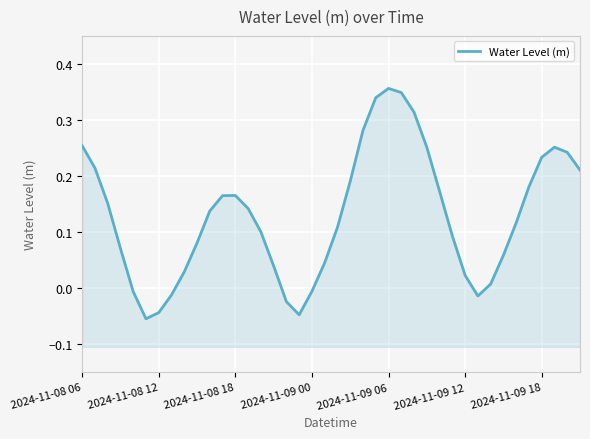

List the labels in order of value, smallest first.

2024-11-09 12, 17, 2024-11-09 18, 16, 31, 7, 2024-11-09 06, 18, 32, 30, 8, 15, 19, 33, 2024-11-09 00, 9, 29, 14, 20, 34, 10, 13, 2024-11-08 18, 11, 12, 28, 35, 21, 39, 2024-11-08 12, 36, 38, 27, 37, 2024-11-08 06, 22, 26, 23, 25, 24